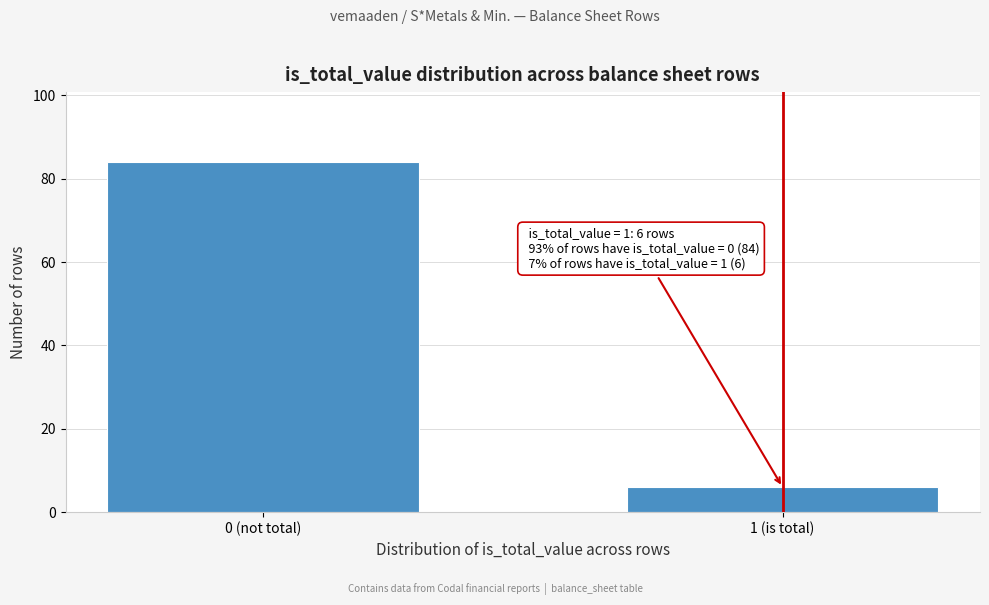

Reading left to right, transcribe all the data shown in this chart.

84	6